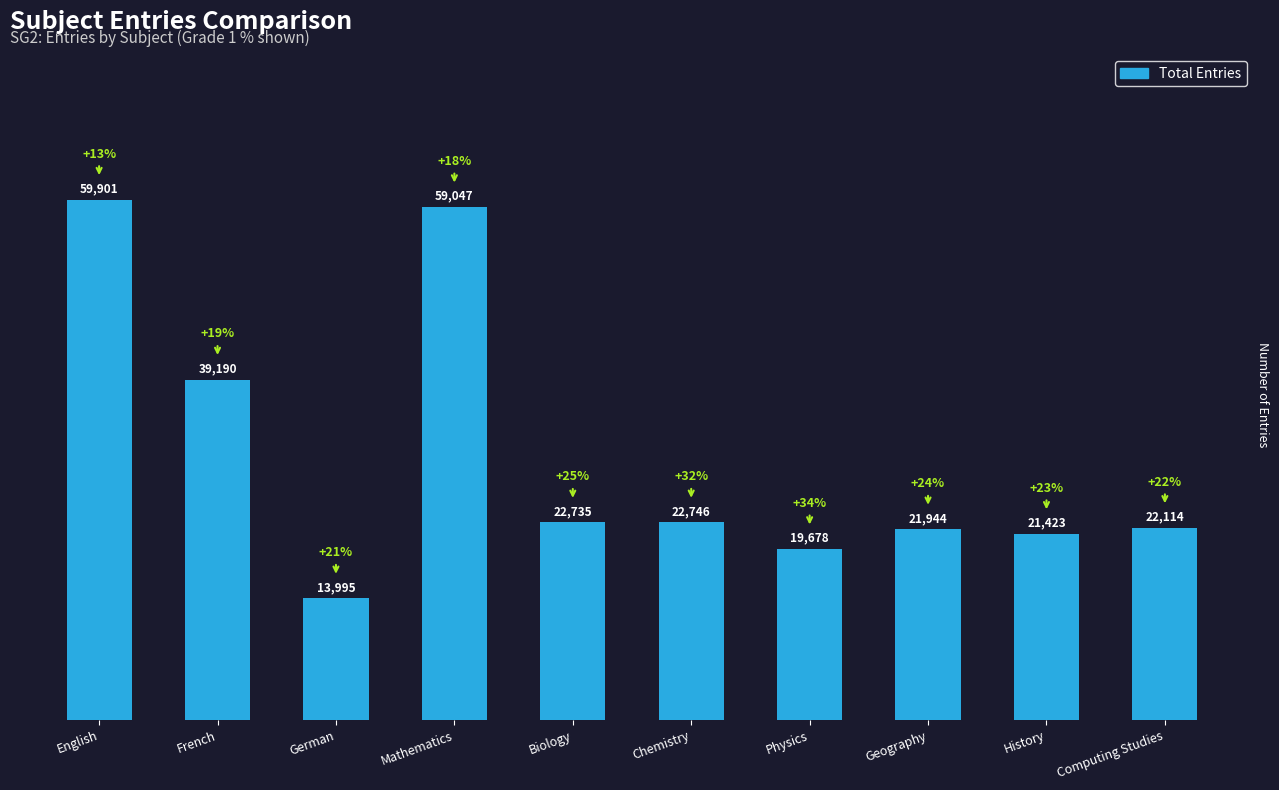

Reading left to right, extract all data points from this chart.

English=59901	French=39190	German=13995	Mathematics=59047	Biology=22735	Chemistry=22746	Physics=19678	Geography=21944	History=21423	Computing Studies=22114